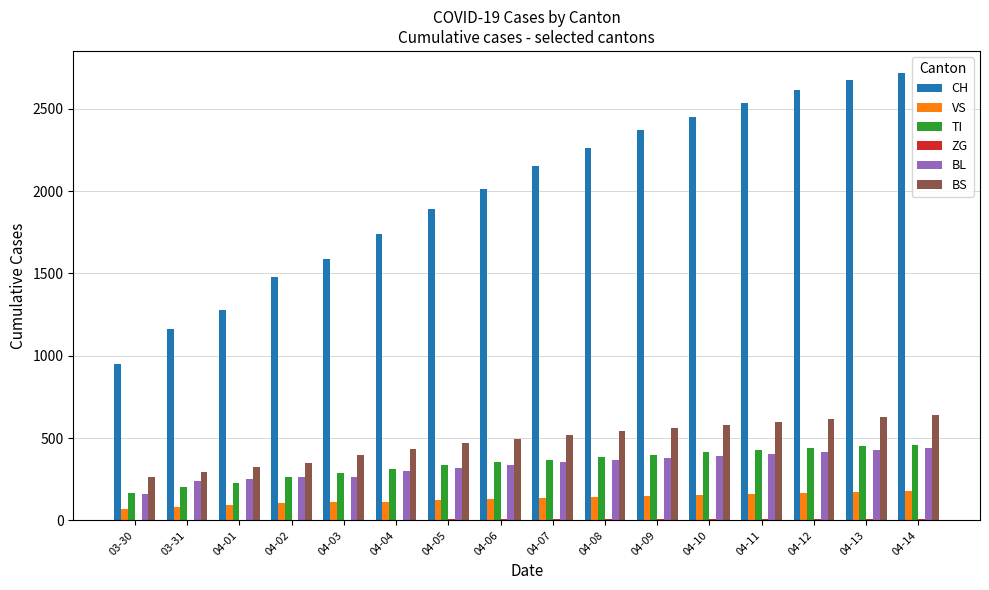

What is the maximum value for CH?

2716